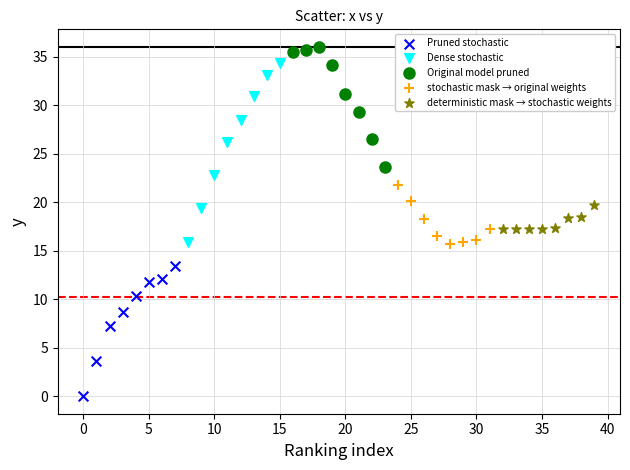

Which series has the largest Y range (max minus min)?

Dense stochastic